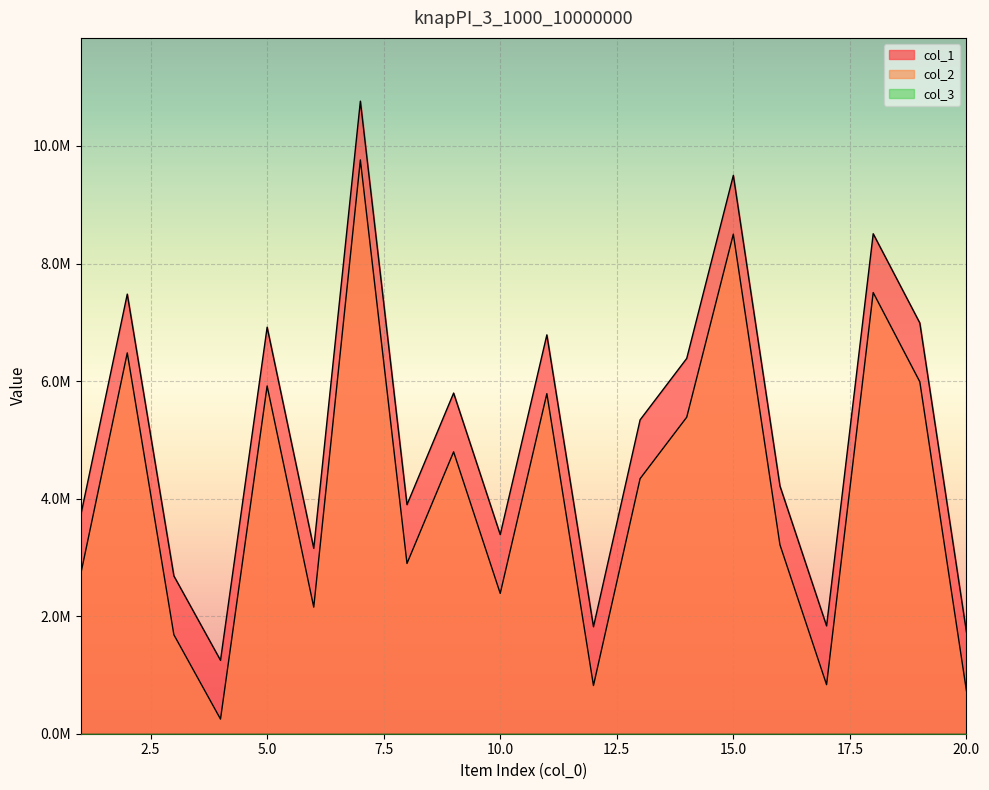

What is the total value across all series at 2?

13958540